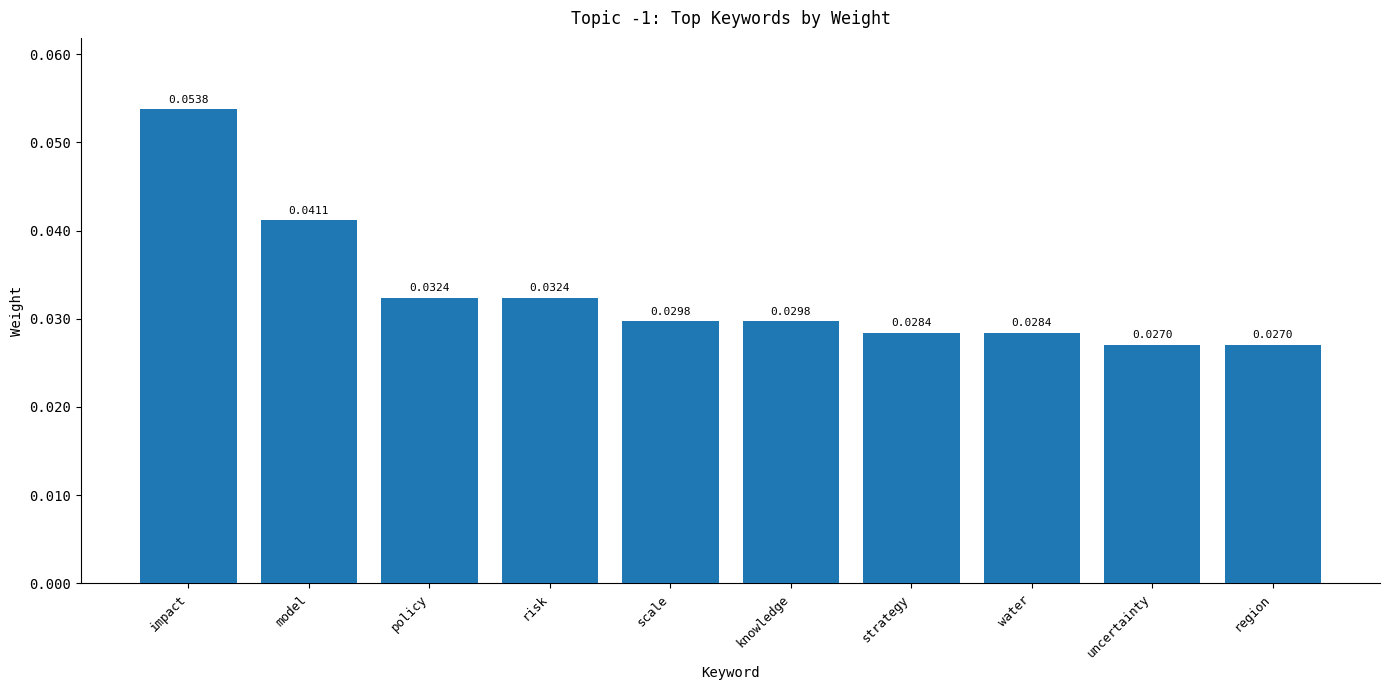

What is the sum of all values?

0.3